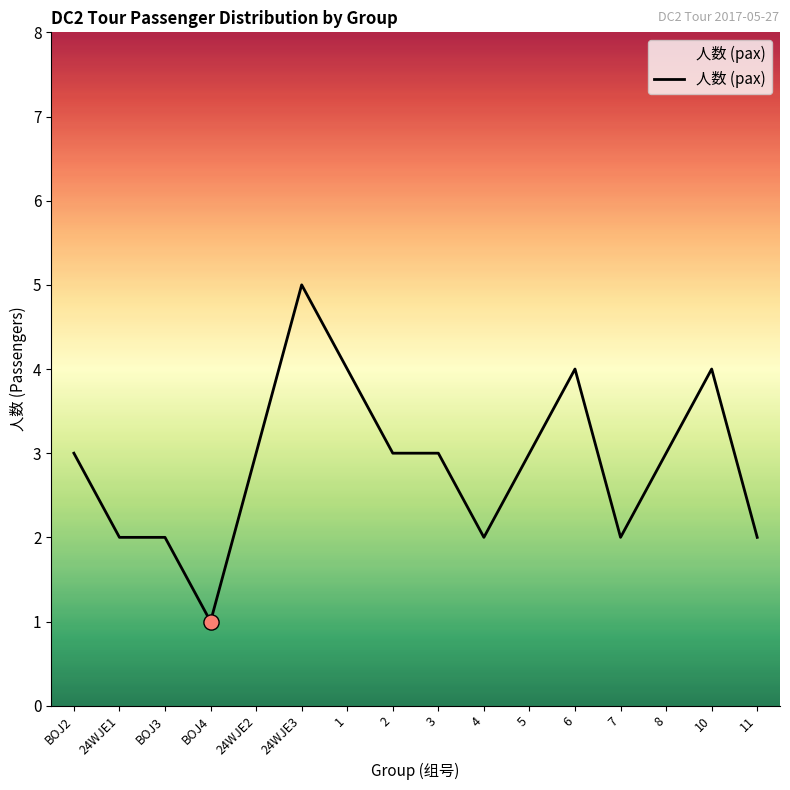

What is the change in value from BOJ4 to 1?

+3